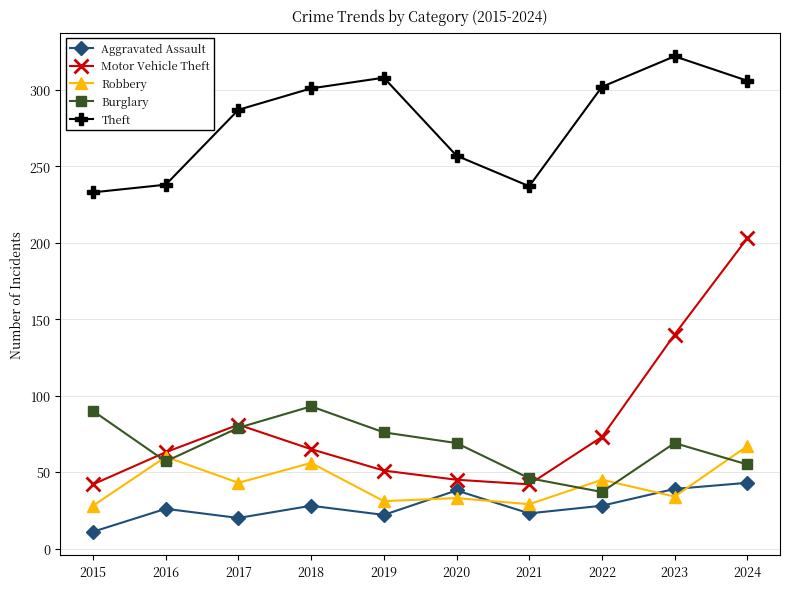

Where do Burglary and Robbery first cross each other?

2015 and 2016